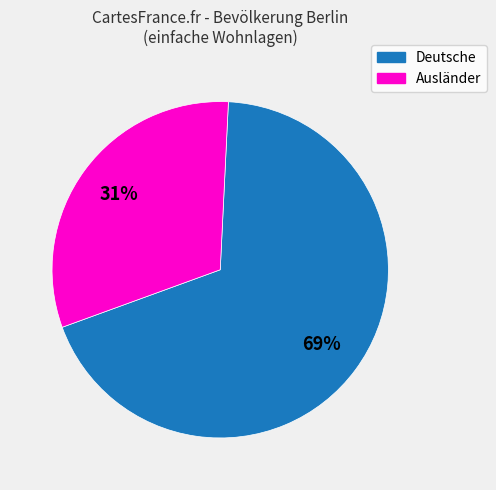

To the nearest percent, what is the combined percentage of Ausländer and Deutsche?

100%